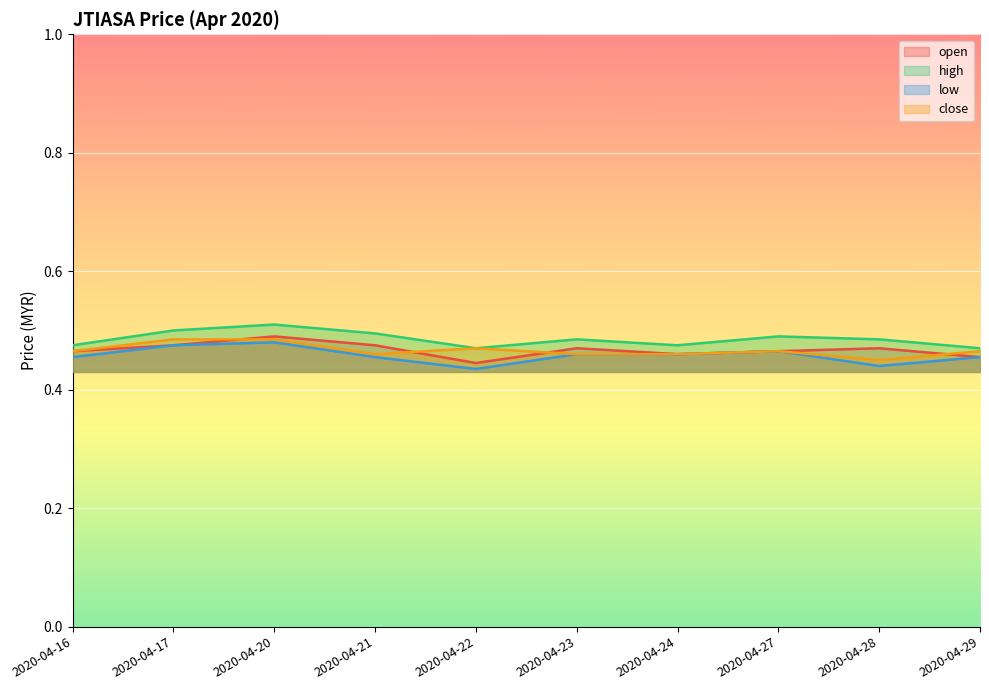

What is the value of the close point at the 8th from the left?

0.5